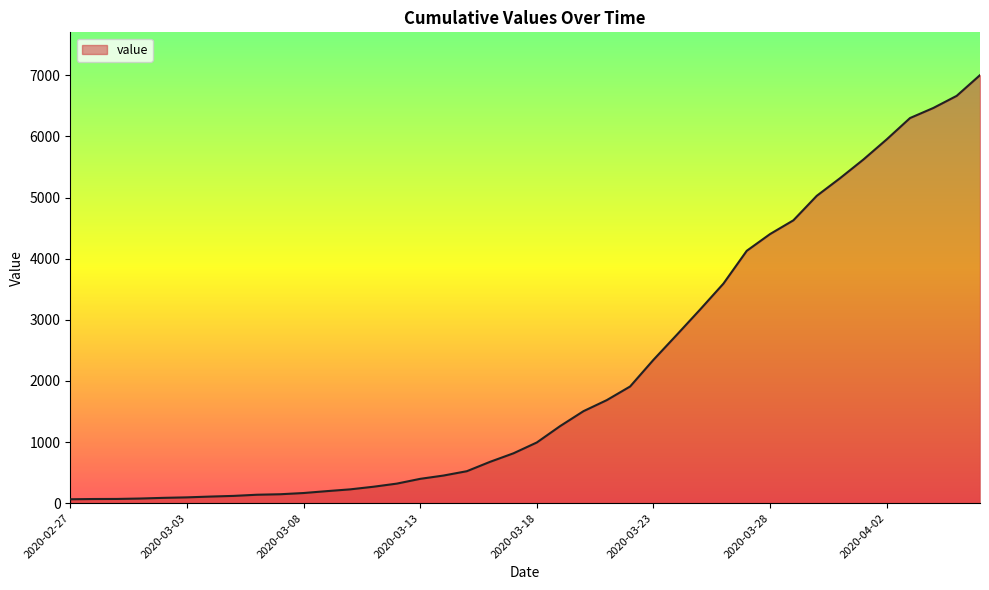

What is the greatest value displayed?

7003